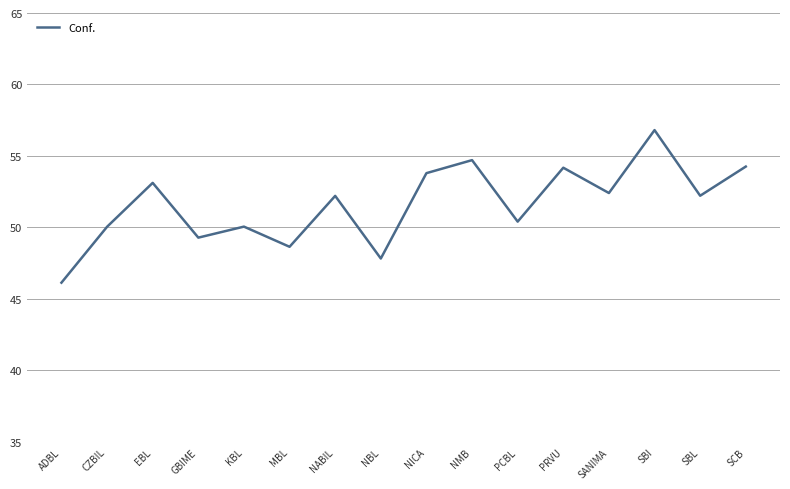

Is this an area chart (filled region under the line)?

No